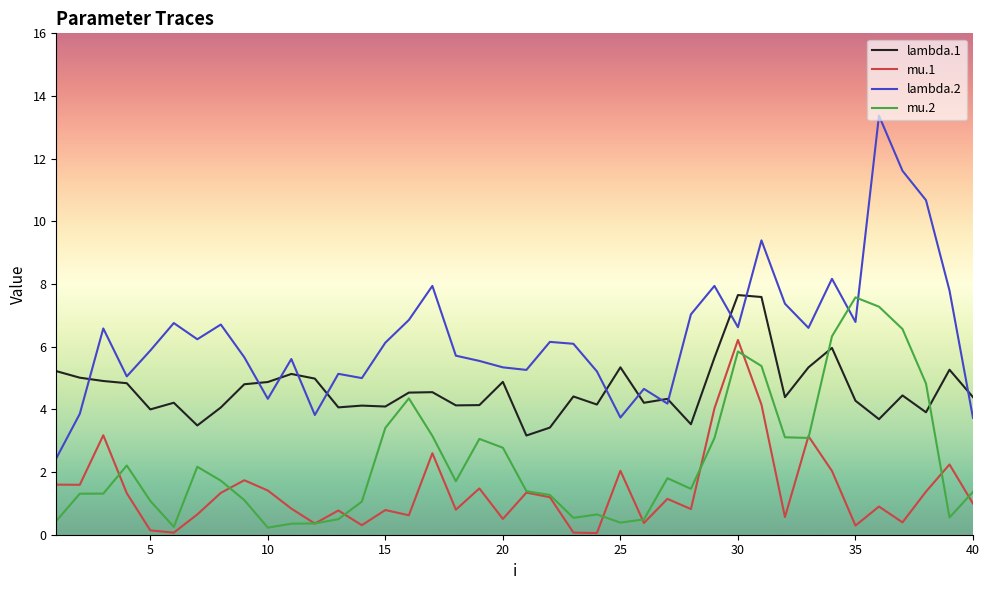

Which series has the largest total across all categories?

lambda.2